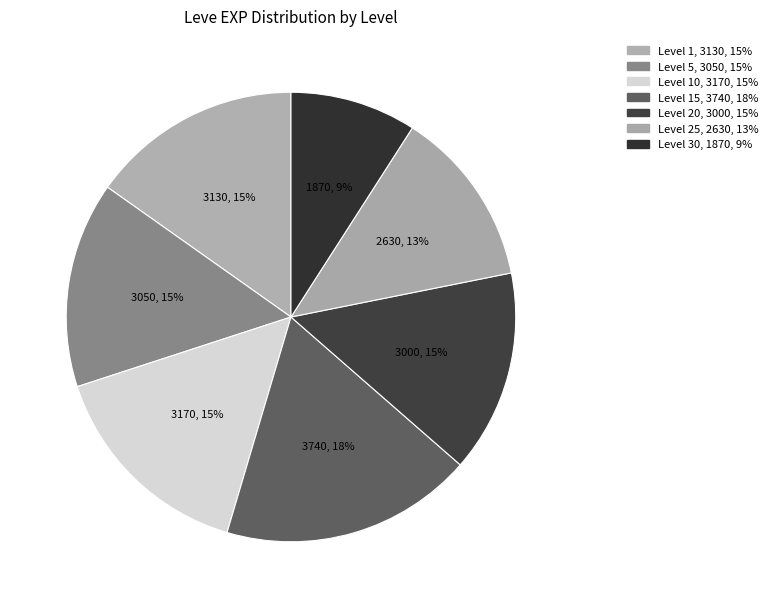

To the nearest percent, what is the average slice percentage?

14%